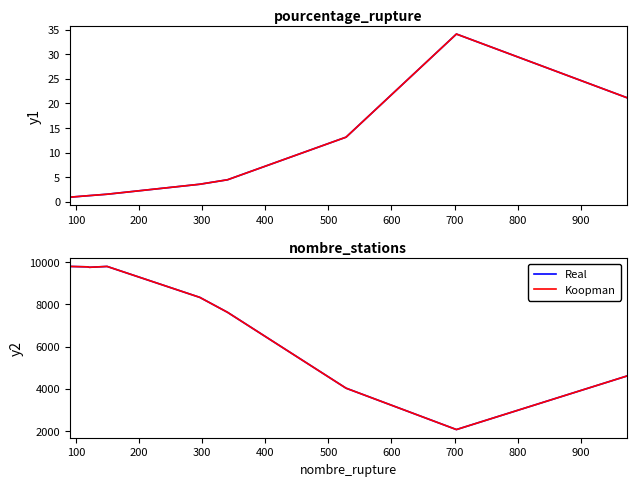

True or false: Koopman has a value of 6038 at 300.

False